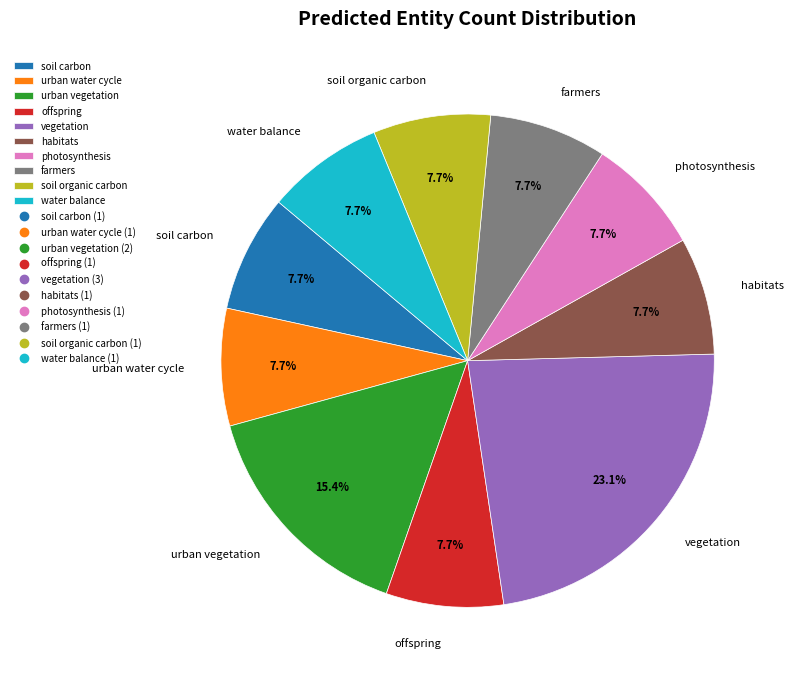

Which category has the biggest portion of the pie?

vegetation